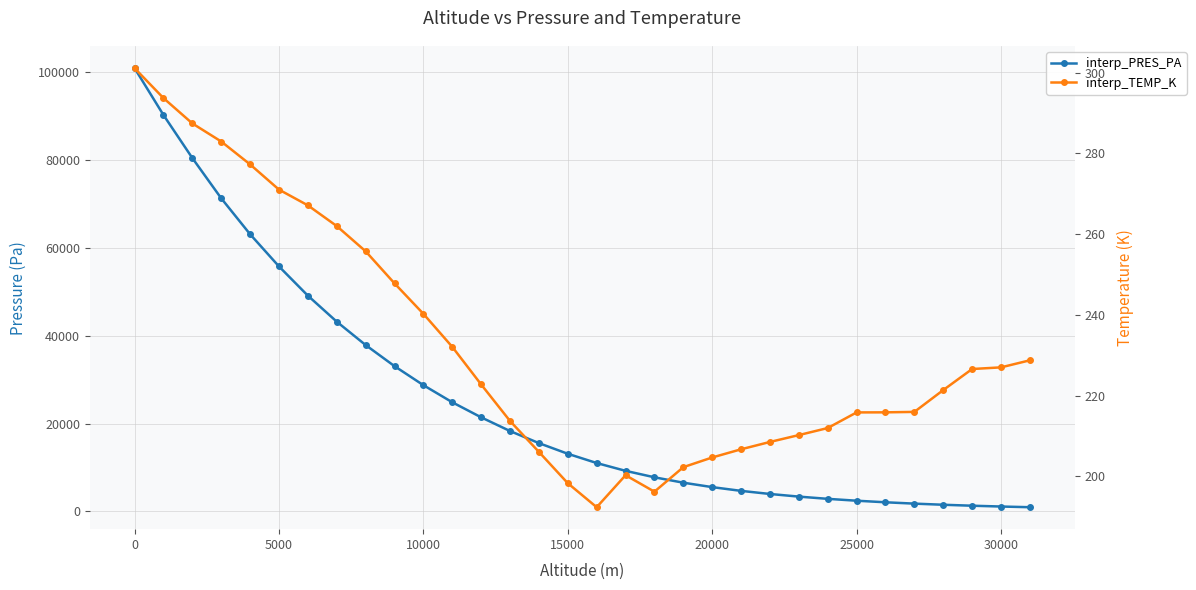

Is this an area chart (filled region under the line)?

No